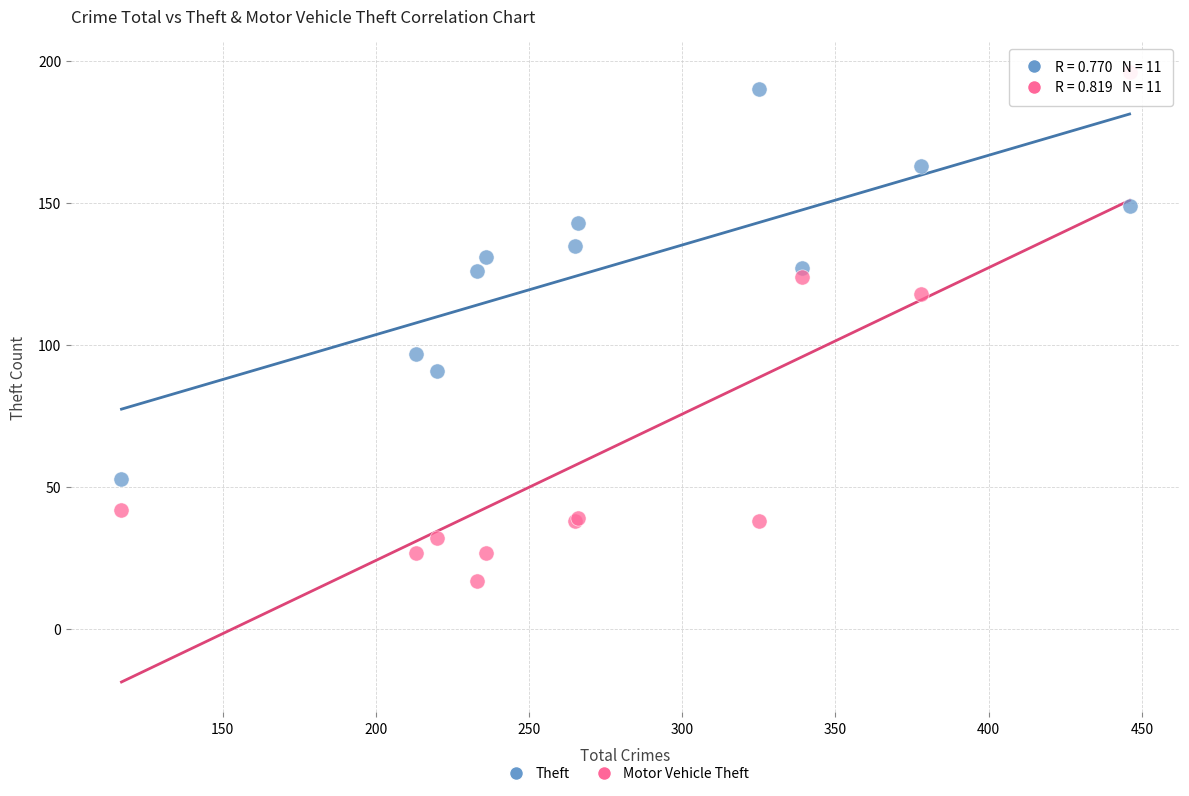

Which series reaches the minimum Y coordinate?

Motor Vehicle Theft